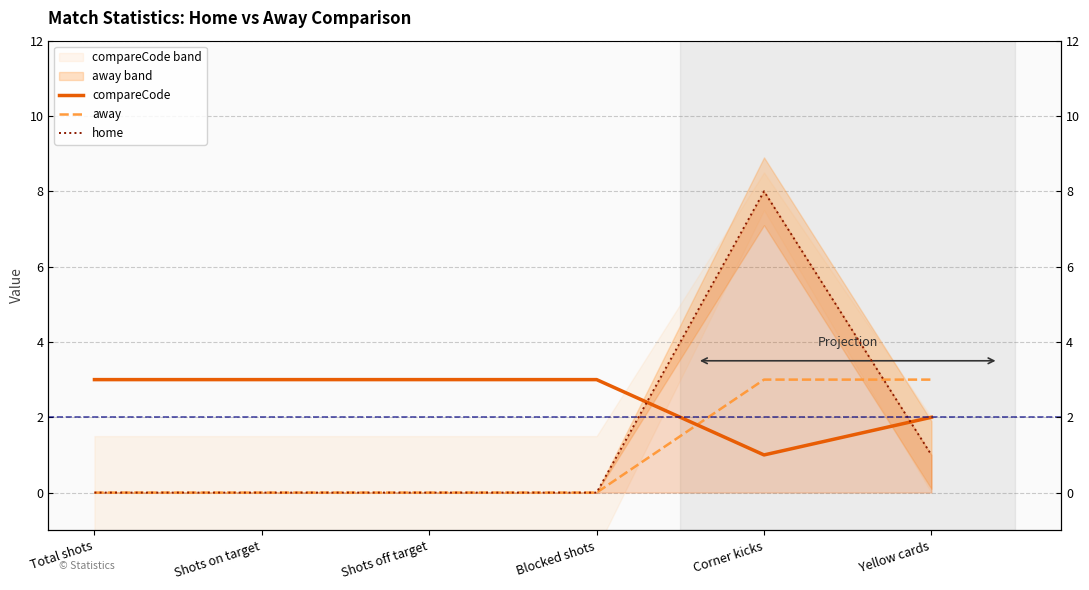

What is the total value across all series at Yellow cards?

6